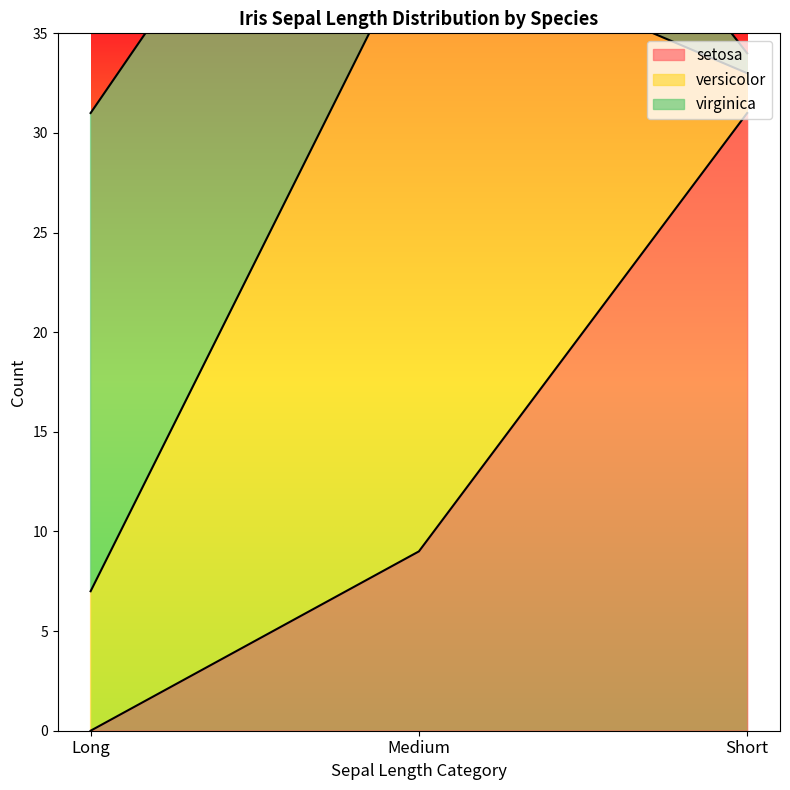

True or false: setosa has a value of 0 at Long.

True